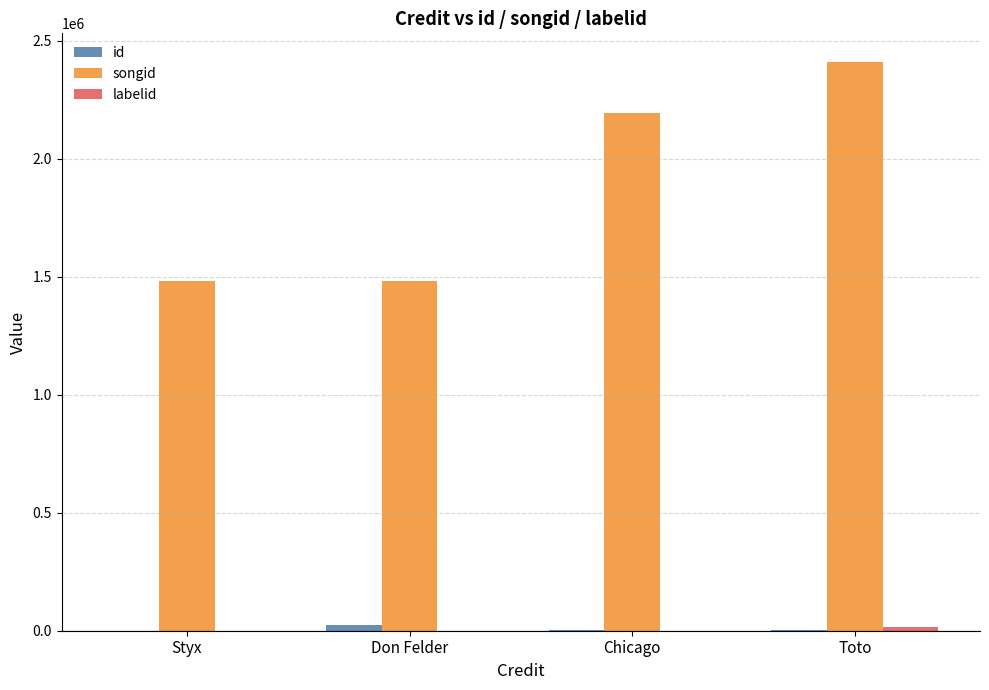

At which category is the sum across all series the highest?

Toto